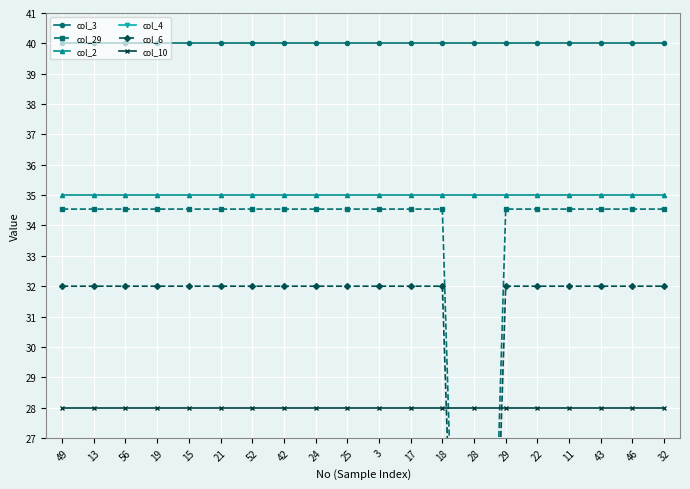

Where does the col_29 series first go above 34?

49